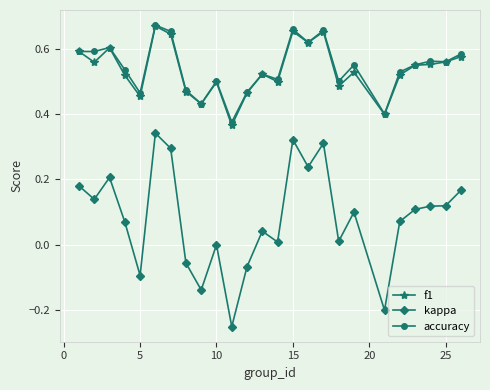

Which series has the widest spread of values?

kappa